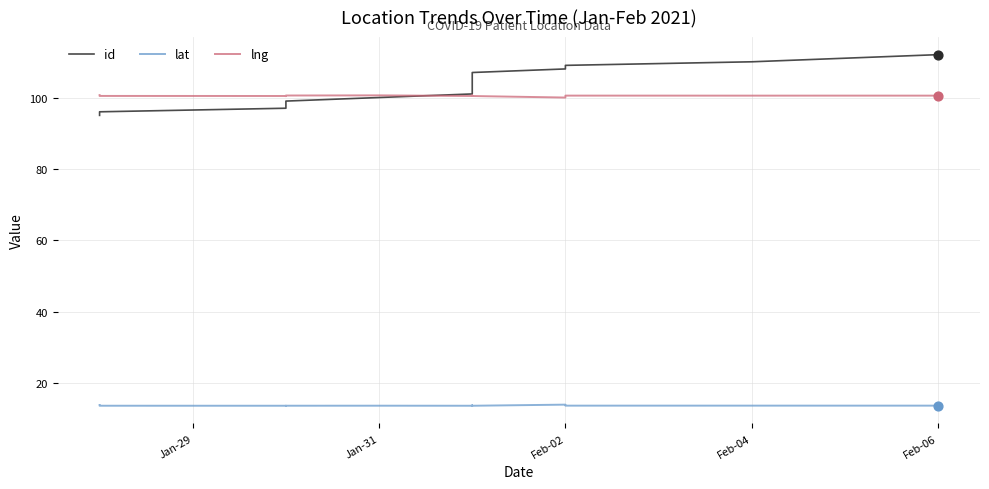

What are all the series names shown in the legend?

id, lat, lng